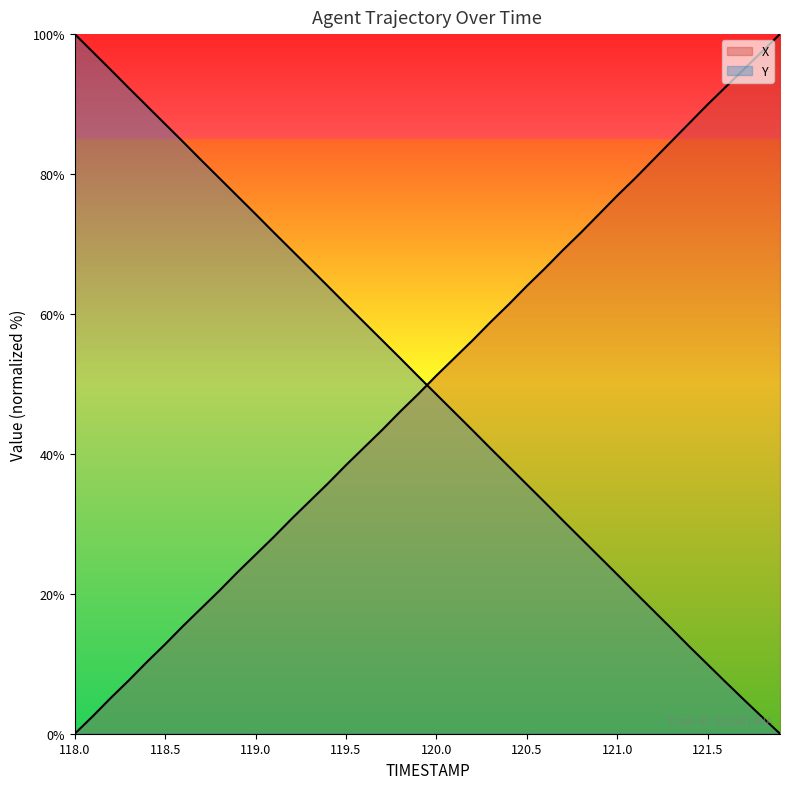

At how many categories does at least one series exceed 86?

12